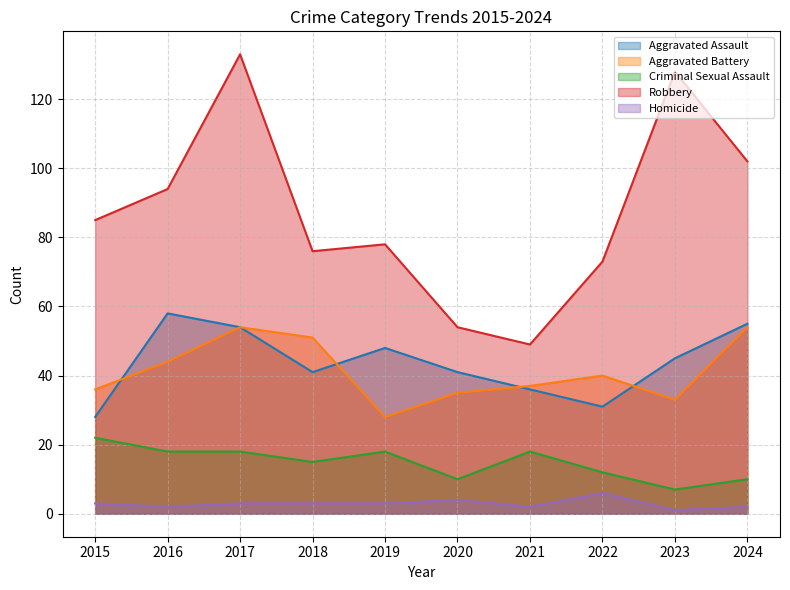

What is the difference between the maximum and minimum values in the Aggravated Assault series?

30